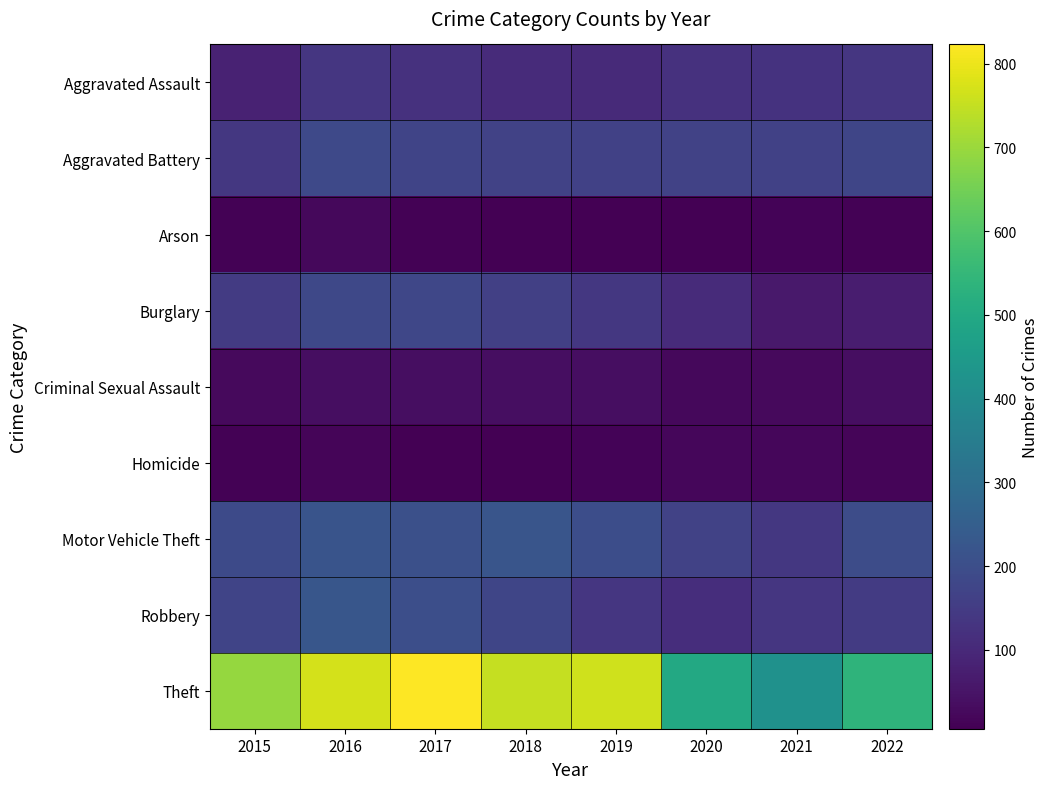

What is the total value across all series at 2017?

1758